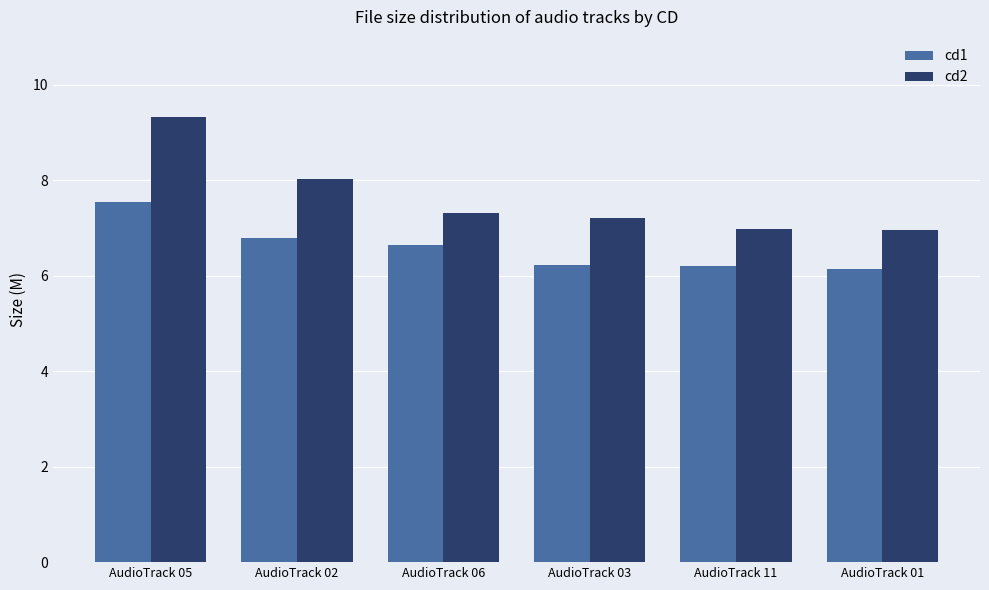

List the series in order of their peak value, lowest first.

cd1, cd2